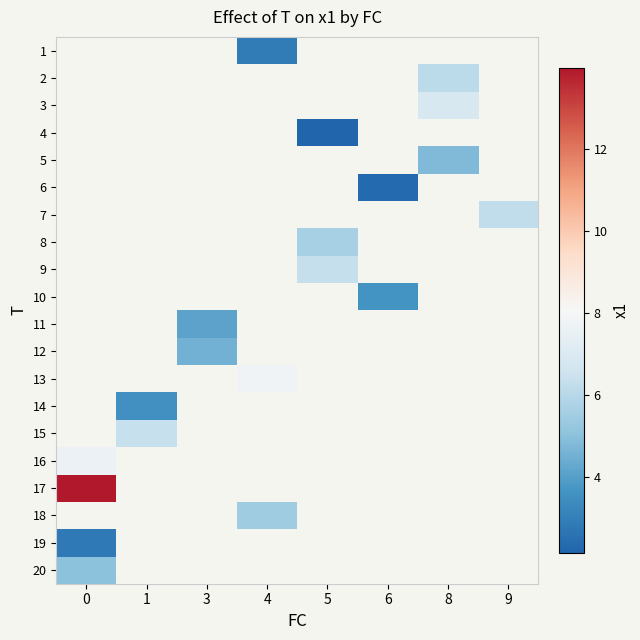

The row_0 series shows 4.5 at 4. True or false?

False